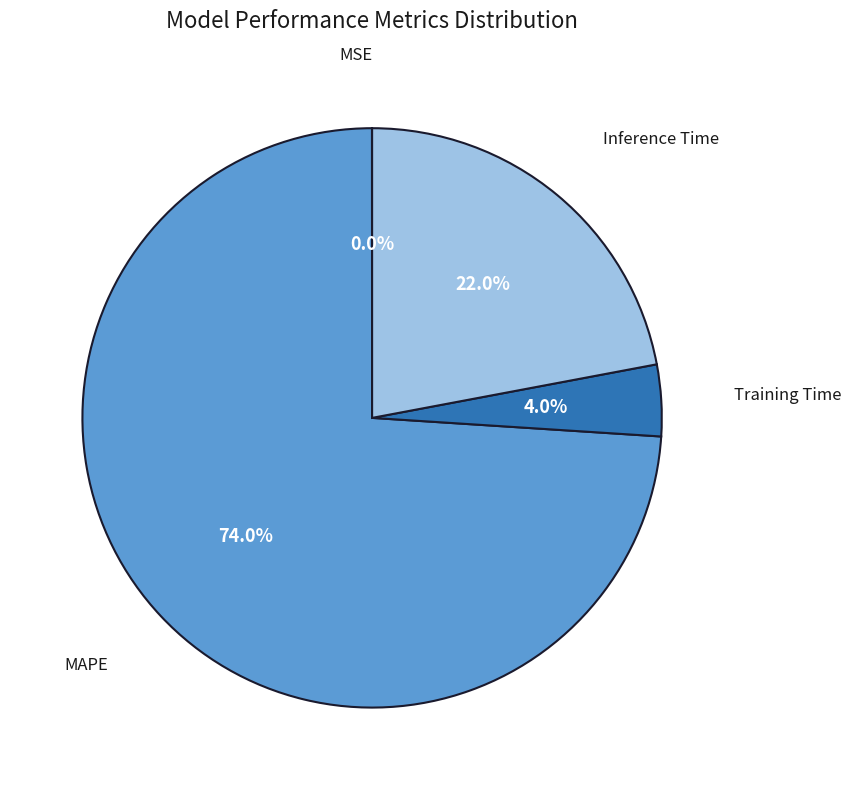

Is there a majority slice in this chart?

Yes